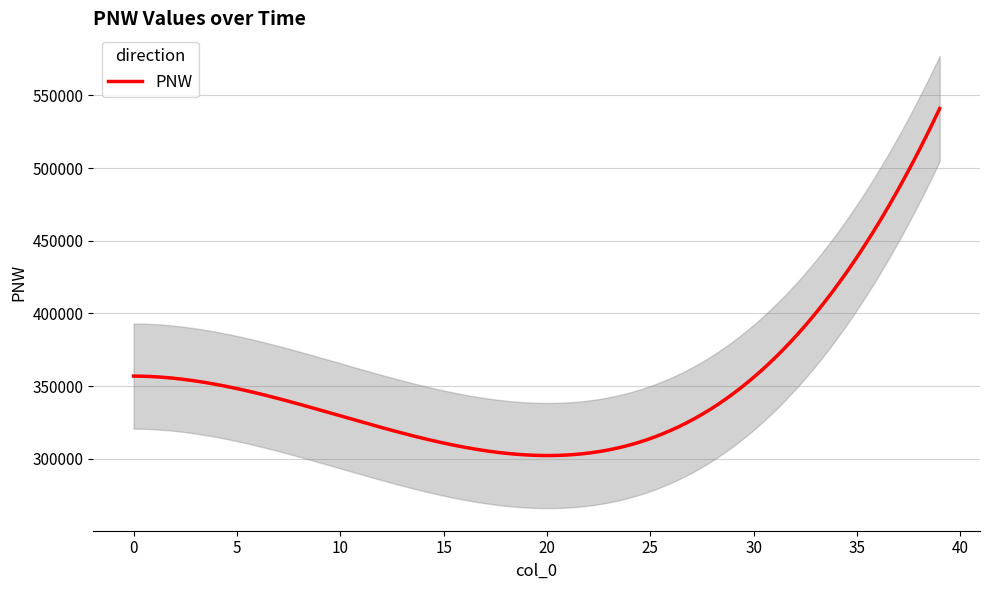

Which has a higher value, 14 or 36?

36